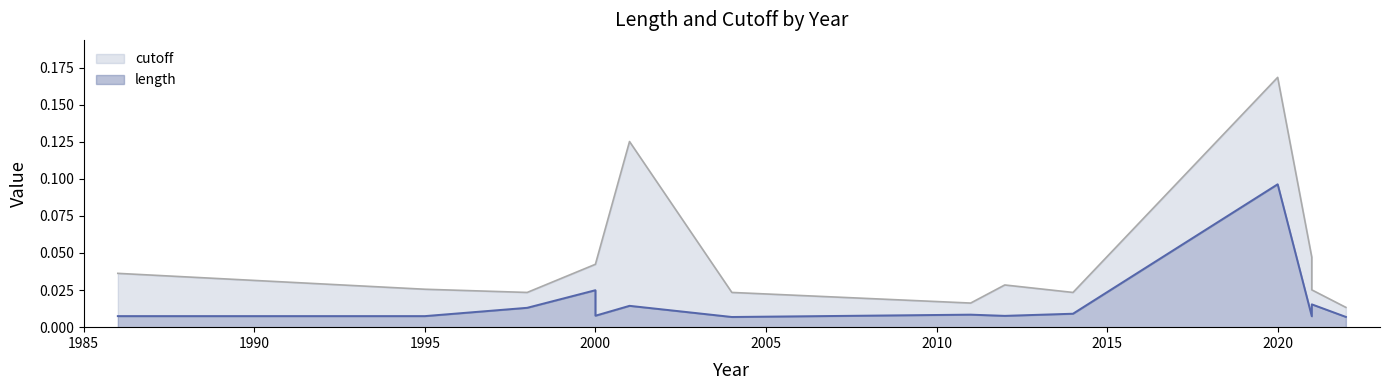

How many categories are shown in the chart?

14